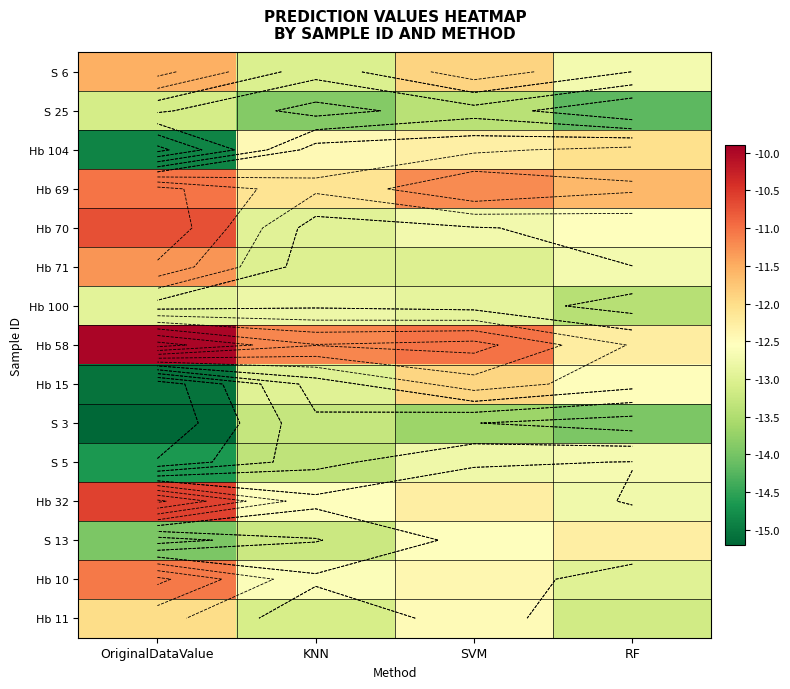

What is the lowest value of the Hb 104 series?

-14.9